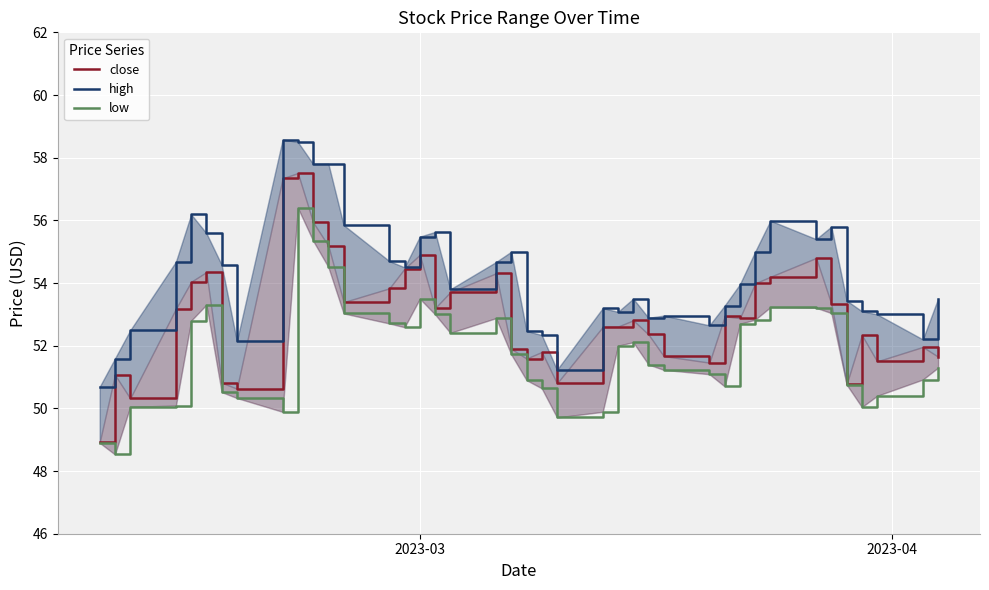

Reading left to right, list all the values displayed in this chart.

close: 48.9	51.1	50.3	53.2	54.0	54.4	50.8	50.6	57.3	57.5	55.9	55.2	53.4	53.8	54.5	54.9	53.2	53.7	54.3	51.9	51.6	51.8	50.8	52.6	52.6	52.8	52.4	51.7	51.5	52.9	52.9	54.0	54.2	54.8	53.3	50.8	52.3	51.5	52.0	51.6
high: 50.7	51.6	52.5	54.7	56.2	55.6	54.6	52.1	58.6	58.5	57.8	57.8	55.9	54.7	54.5	55.5	55.6	53.8	54.7	55.0	52.5	52.3	51.2	53.2	53.1	53.5	52.9	53.0	52.6	53.3	54.0	55.0	56.0	55.4	55.8	53.4	53.1	53.0	52.2	53.5
low: 48.9	48.5	50.0	50.1	52.8	53.3	50.5	50.3	49.9	56.4	55.4	54.5	53.0	52.7	52.6	53.5	53.0	52.4	52.9	51.7	50.9	50.6	49.7	49.9	52.0	52.1	51.4	51.2	51.1	50.7	52.7	52.8	53.2	53.2	53.0	50.8	50.0	50.4	50.9	51.3